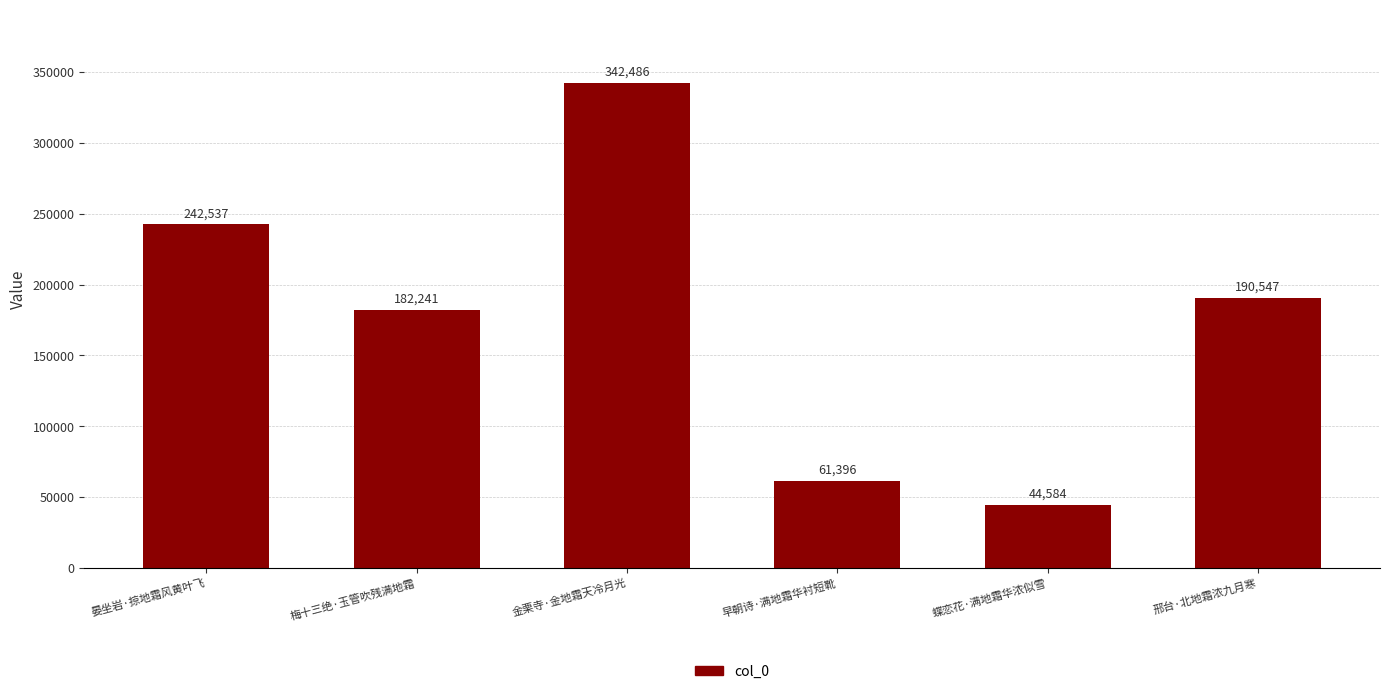

Where does the data first go above 190547?

晏坐岩·掠地霜风黄叶飞